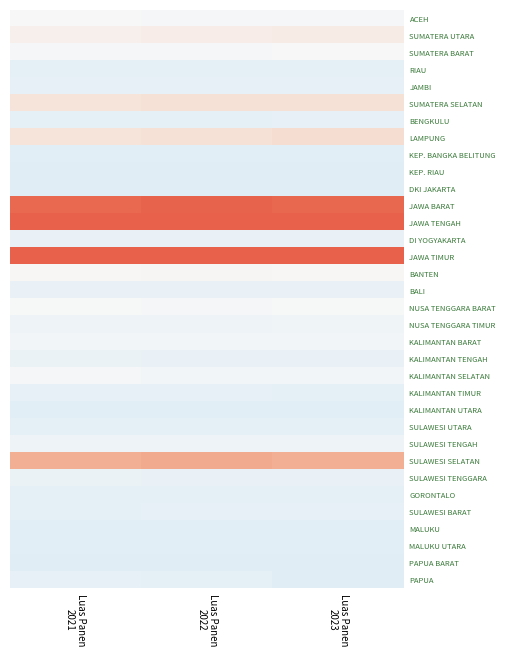

Reading left to right, extract all data points from this chart.

ACEH: Luas Panen
2021=-0.0	Luas Panen
2022=-0.1	Luas Panen
2023=-0.1
SUMATERA UTARA: Luas Panen
2021=0.2	Luas Panen
2022=0.2	Luas Panen
2023=0.2
SUMATERA BARAT: Luas Panen
2021=-0.1	Luas Panen
2022=-0.1	Luas Panen
2023=0.0
RIAU: Luas Panen
2021=-0.5	Luas Panen
2022=-0.5	Luas Panen
2023=-0.5
JAMBI: Luas Panen
2021=-0.5	Luas Panen
2022=-0.5	Luas Panen
2023=-0.5
SUMATERA SELATAN: Luas Panen
2021=0.4	Luas Panen
2022=0.4	Luas Panen
2023=0.4
BENGKULU: Luas Panen
2021=-0.5	Luas Panen
2022=-0.5	Luas Panen
2023=-0.5
LAMPUNG: Luas Panen
2021=0.4	Luas Panen
2022=0.4	Luas Panen
2023=0.5
KEP. BANGKA BELITUNG: Luas Panen
2021=-0.6	Luas Panen
2022=-0.6	Luas Panen
2023=-0.6
KEP. RIAU: Luas Panen
2021=-0.7	Luas Panen
2022=-0.6	Luas Panen
2023=-0.6
DKI JAKARTA: Luas Panen
2021=-0.6	Luas Panen
2022=-0.6	Luas Panen
2023=-0.6
JAWA BARAT: Luas Panen
2021=2.8	Luas Panen
2022=2.9	Luas Panen
2023=2.8
JAWA TENGAH: Luas Panen
2021=3.0	Luas Panen
2022=2.9	Luas Panen
2023=2.9
DI YOGYAKARTA: Luas Panen
2021=-0.4	Luas Panen
2022=-0.4	Luas Panen
2023=-0.4
JAWA TIMUR: Luas Panen
2021=3.1	Luas Panen
2022=2.9	Luas Panen
2023=3.0
BANTEN: Luas Panen
2021=0.0	Luas Panen
2022=0.1	Luas Panen
2023=0.0
BALI: Luas Panen
2021=-0.4	Luas Panen
2022=-0.4	Luas Panen
2023=-0.4
NUSA TENGGARA BARAT: Luas Panen
2021=-0.1	Luas Panen
2022=-0.1	Luas Panen
2023=-0.0
NUSA TENGGARA TIMUR: Luas Panen
2021=-0.3	Luas Panen
2022=-0.3	Luas Panen
2023=-0.2
KALIMANTAN BARAT: Luas Panen
2021=-0.2	Luas Panen
2022=-0.1	Luas Panen
2023=-0.2
KALIMANTAN TENGAH: Luas Panen
2021=-0.4	Luas Panen
2022=-0.4	Luas Panen
2023=-0.4
KALIMANTAN SELATAN: Luas Panen
2021=-0.1	Luas Panen
2022=-0.2	Luas Panen
2023=-0.2
KALIMANTAN TIMUR: Luas Panen
2021=-0.5	Luas Panen
2022=-0.5	Luas Panen
2023=-0.5
KALIMANTAN UTARA: Luas Panen
2021=-0.6	Luas Panen
2022=-0.6	Luas Panen
2023=-0.6
SULAWESI UTARA: Luas Panen
2021=-0.5	Luas Panen
2022=-0.5	Luas Panen
2023=-0.5
SULAWESI TENGAH: Luas Panen
2021=-0.3	Luas Panen
2022=-0.3	Luas Panen
2023=-0.3
SULAWESI SELATAN: Luas Panen
2021=1.4	Luas Panen
2022=1.5	Luas Panen
2023=1.4
SULAWESI TENGGARA: Luas Panen
2021=-0.4	Luas Panen
2022=-0.4	Luas Panen
2023=-0.4
GORONTALO: Luas Panen
2021=-0.5	Luas Panen
2022=-0.6	Luas Panen
2023=-0.5
SULAWESI BARAT: Luas Panen
2021=-0.5	Luas Panen
2022=-0.5	Luas Panen
2023=-0.5
MALUKU: Luas Panen
2021=-0.6	Luas Panen
2022=-0.6	Luas Panen
2023=-0.6
MALUKU UTARA: Luas Panen
2021=-0.6	Luas Panen
2022=-0.6	Luas Panen
2023=-0.6
PAPUA BARAT: Luas Panen
2021=-0.6	Luas Panen
2022=-0.6	Luas Panen
2023=-0.6
PAPUA: Luas Panen
2021=-0.5	Luas Panen
2022=-0.5	Luas Panen
2023=-0.6